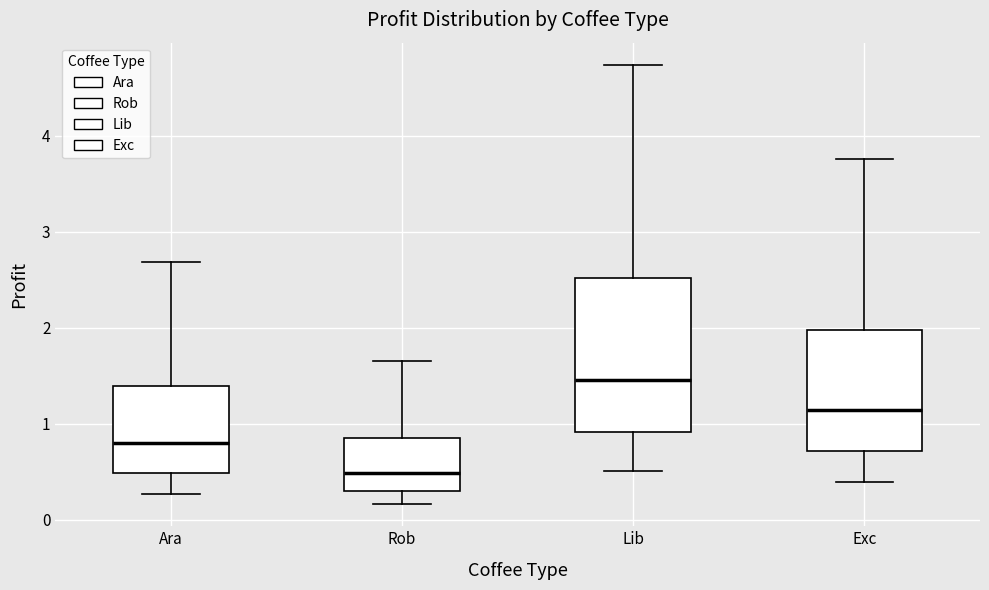

Where does the upper whisker of the box for Rob end on the y-axis? The values are not printed on the chart, so give them approximately, as read against the axis.

1.6